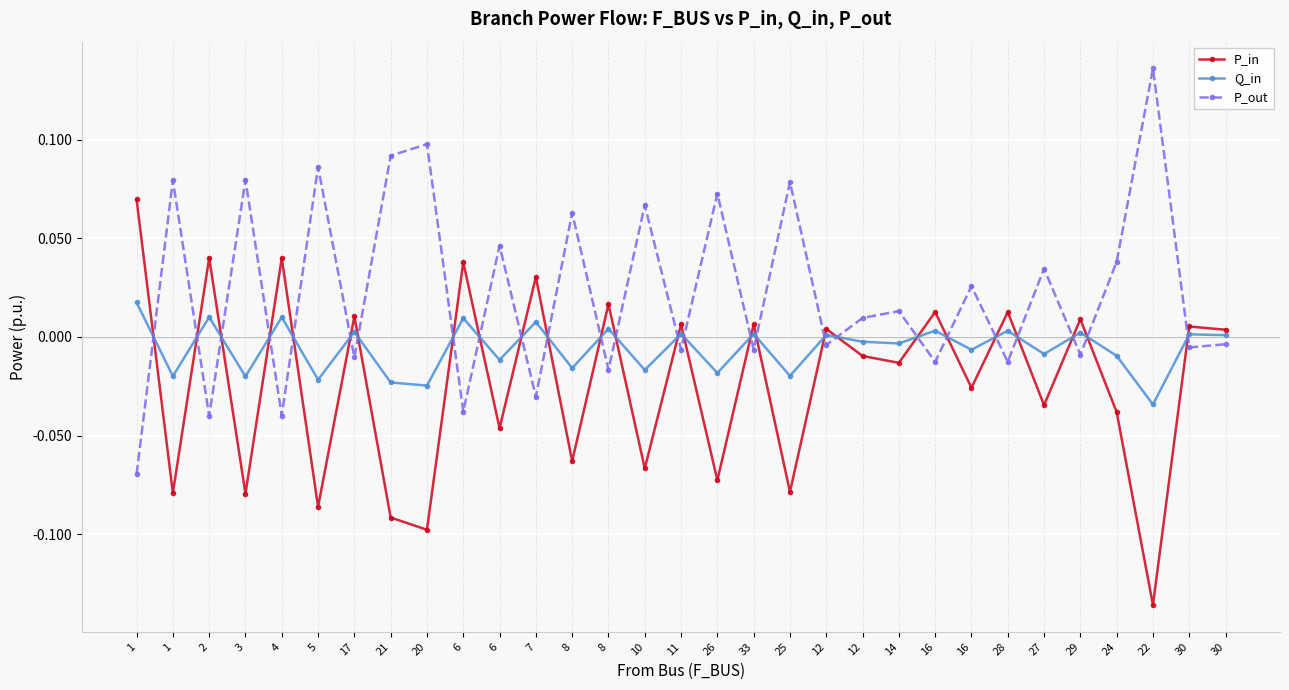

How many data points in P_out are less than 0?

15